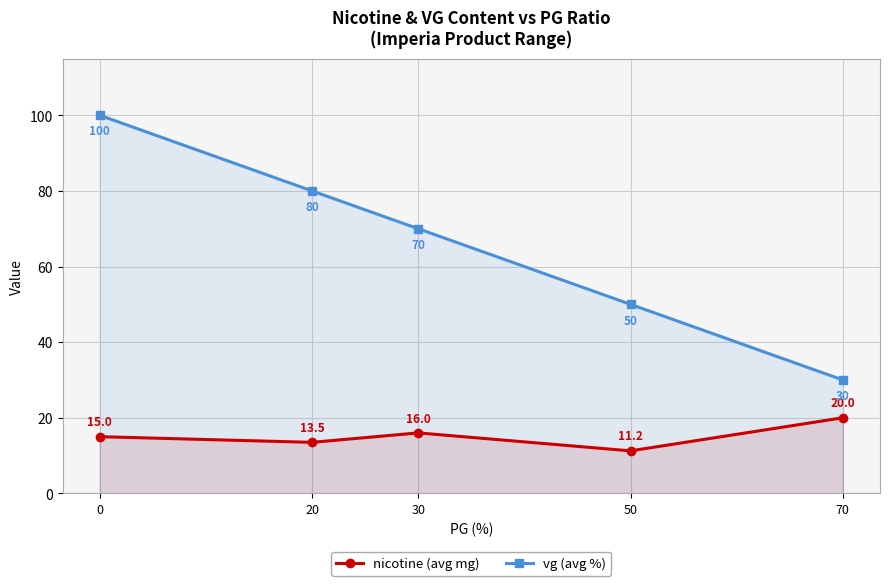

At which category does nicotine (avg mg) reach its first local valley?

20